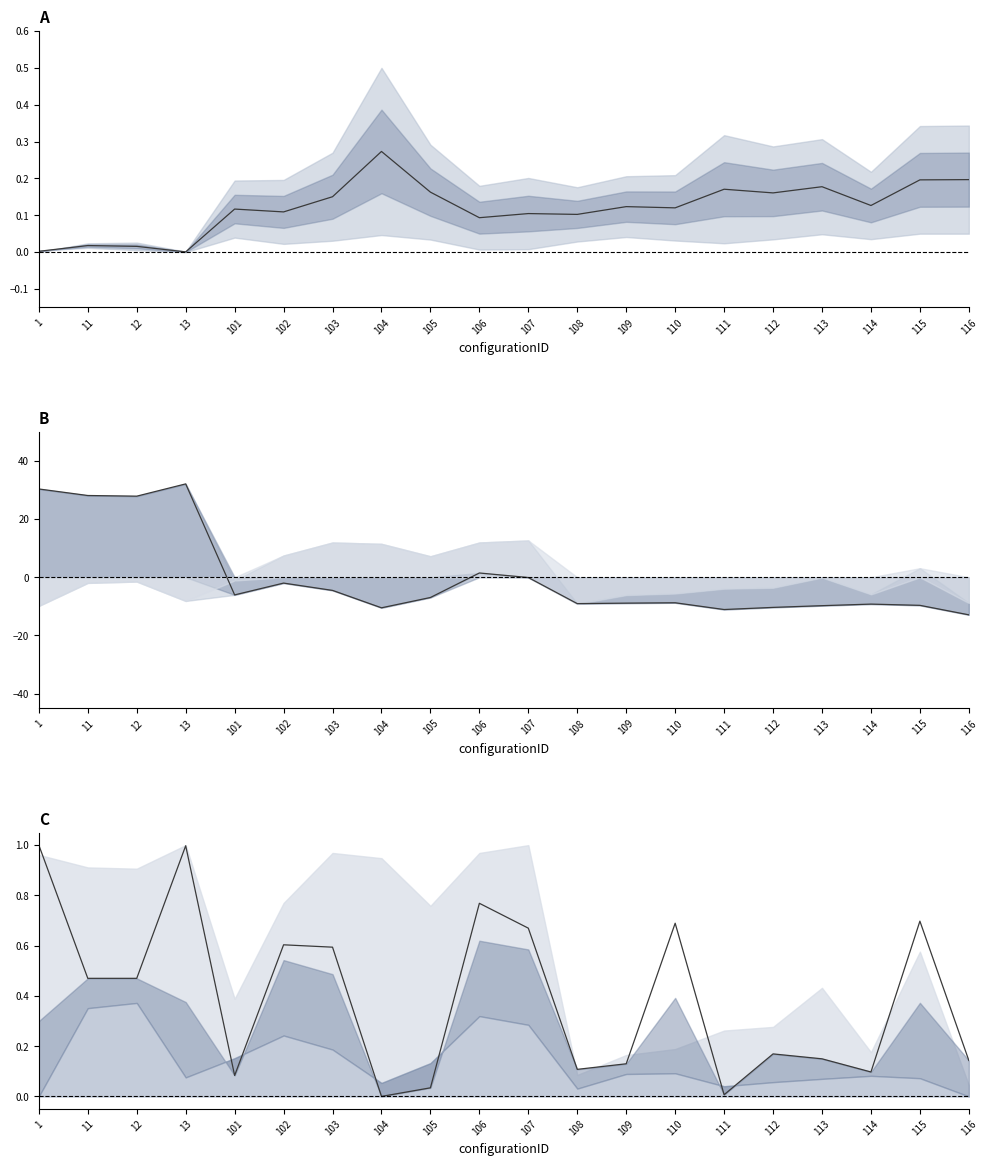

True or false: mean has more than 0 interior local peaks.

True